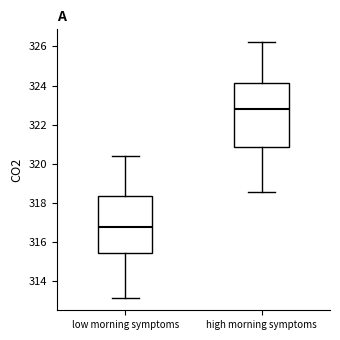

Reading left to right, read every box against the y-axis: the position of its median line, the range the box covers, and the ends of its whiskers. The values are not printed on the chart, so give them approximately, as read against the axis.

low morning symptoms: median 316.8, box 315.4 to 318.4, whiskers 313.2 to 320.4
high morning symptoms: median 322.8, box 320.8 to 324.2, whiskers 318.6 to 326.2